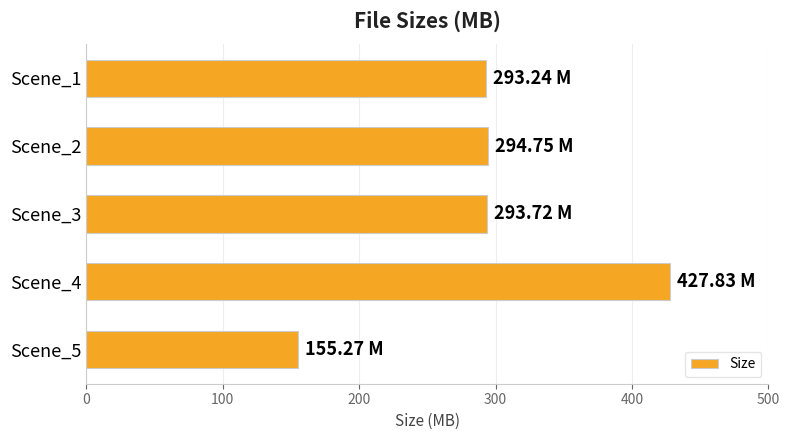

How many data points does each series have?

5